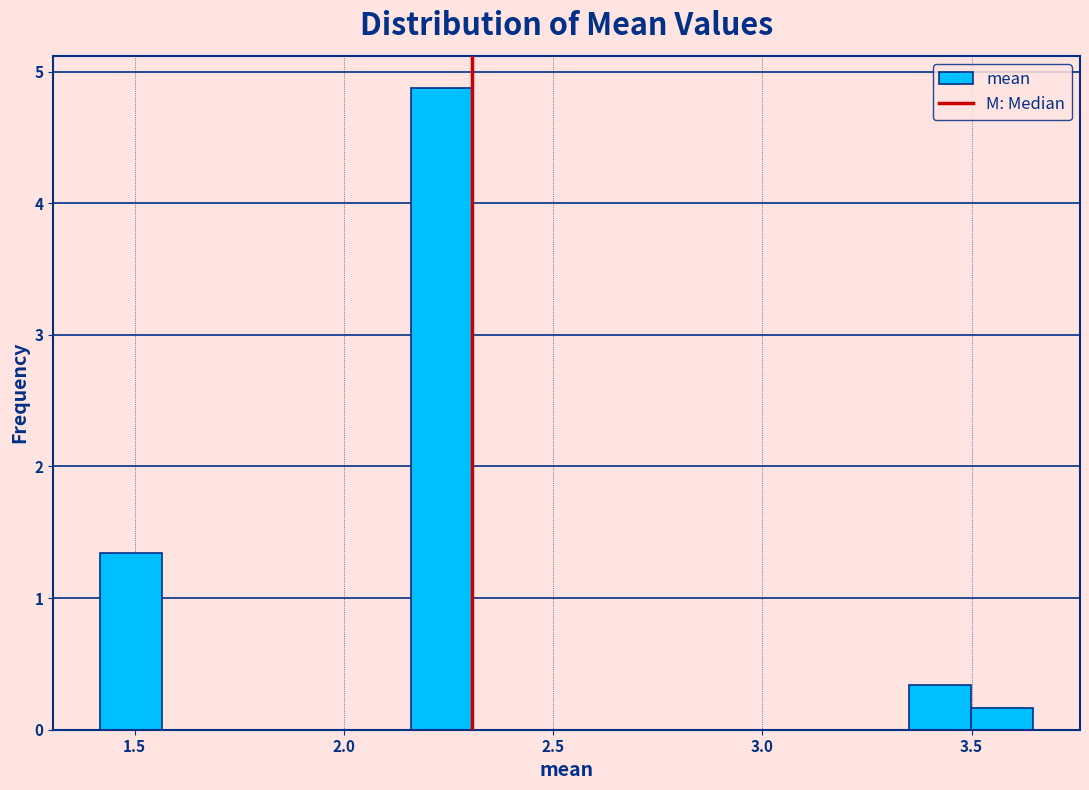

Around what value on the x-axis is the tallest bar? Give the approximate position of its centre, as read against the axis.

2.25